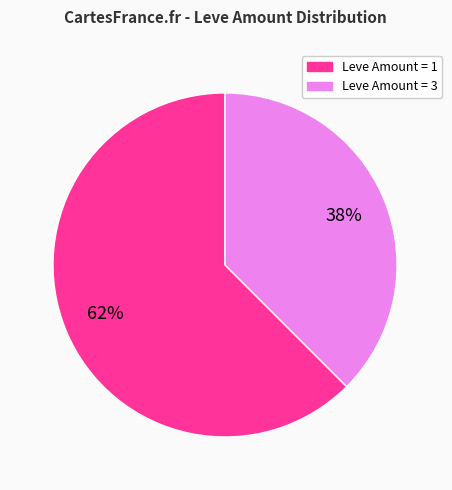

Is there any slice that represents more than half of the pie?

Yes